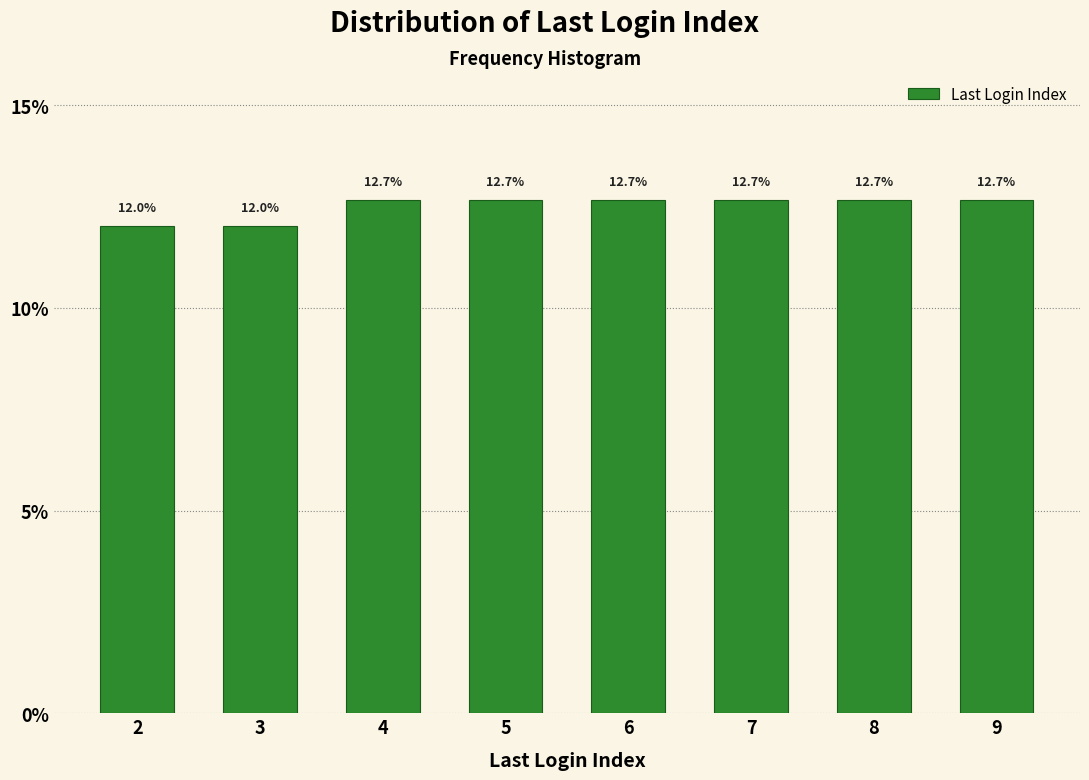

Reading left to right, list all the values displayed in this chart.

2=12.0	3=12.0	4=12.7	5=12.7	6=12.7	7=12.7	8=12.7	9=12.7